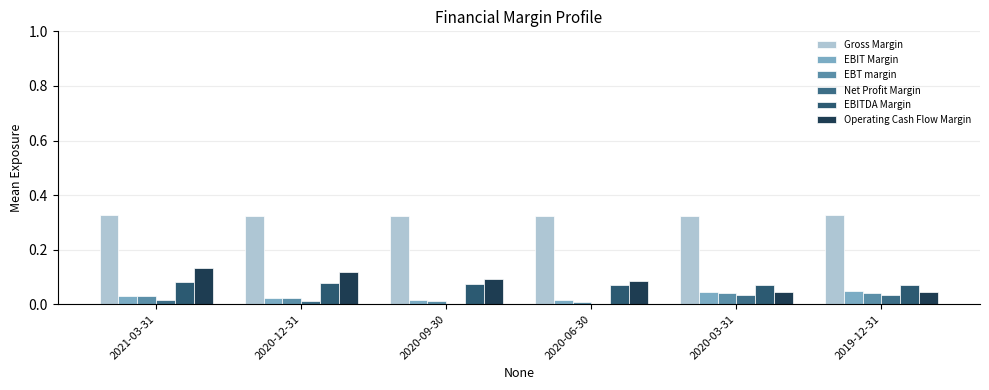

Between 2020-12-31 and 2019-12-31, which series saw the biggest shift?

Operating Cash Flow Margin